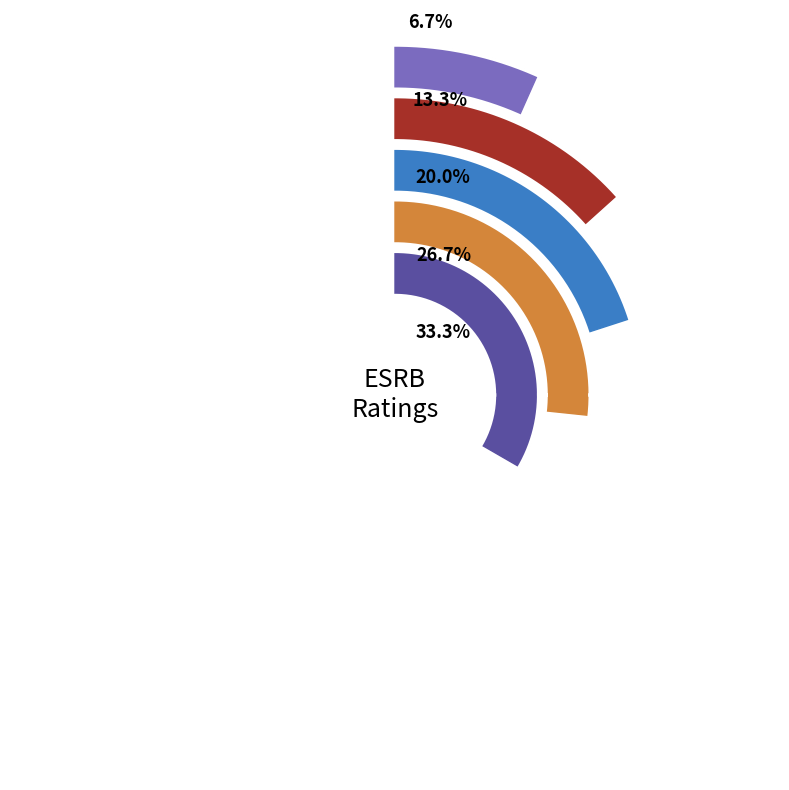

True or false: M accounts for 27% of the total.

True